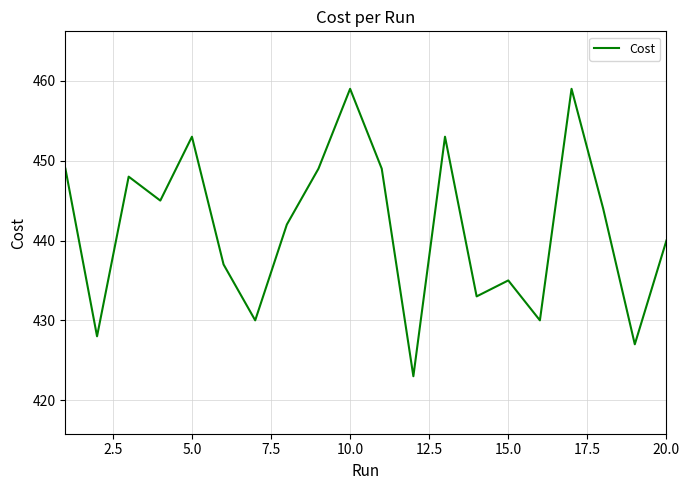

What is the difference between the maximum and minimum values?

36.0